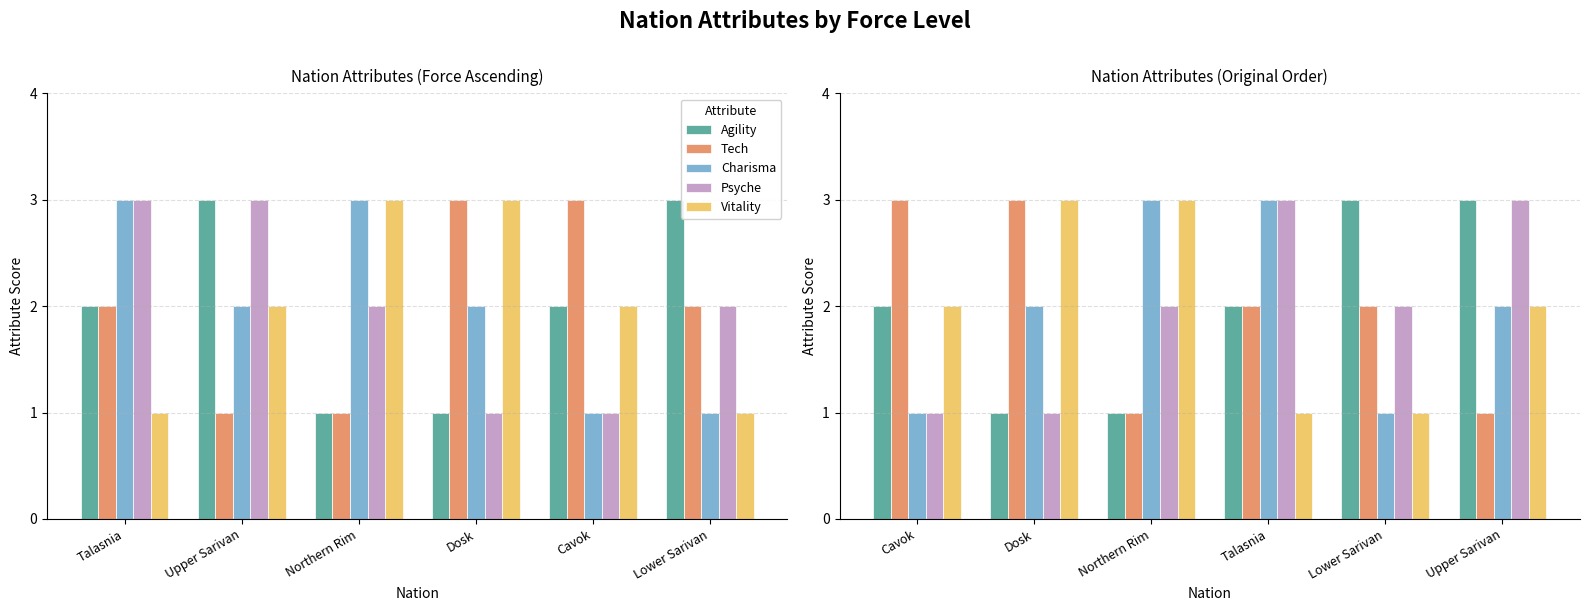

Count the Agility values in the range 1 to 3.

6